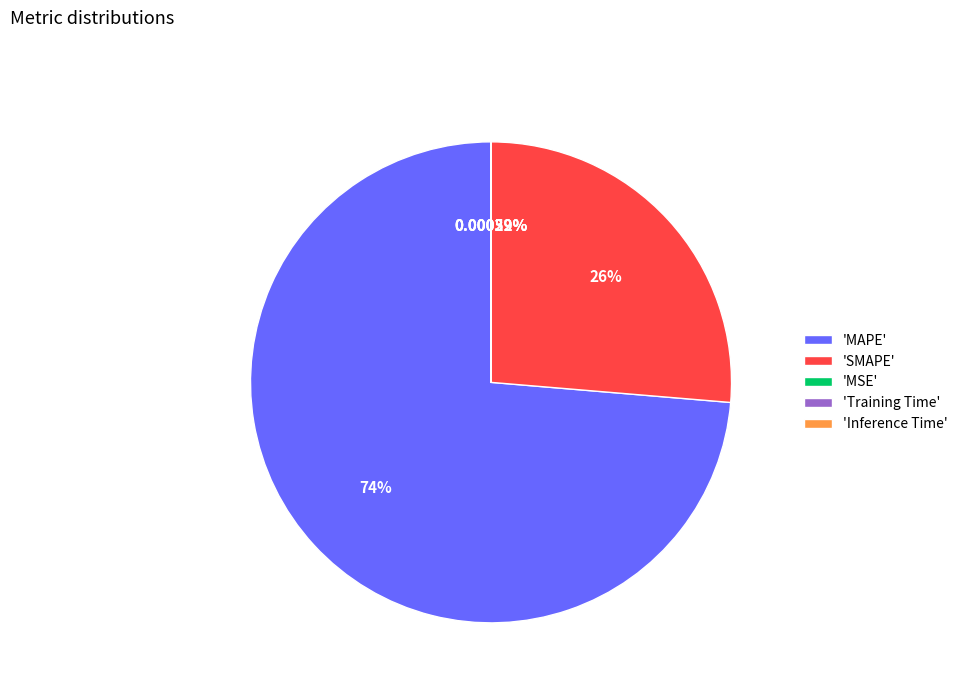

Which category has the biggest portion of the pie?

'MAPE'